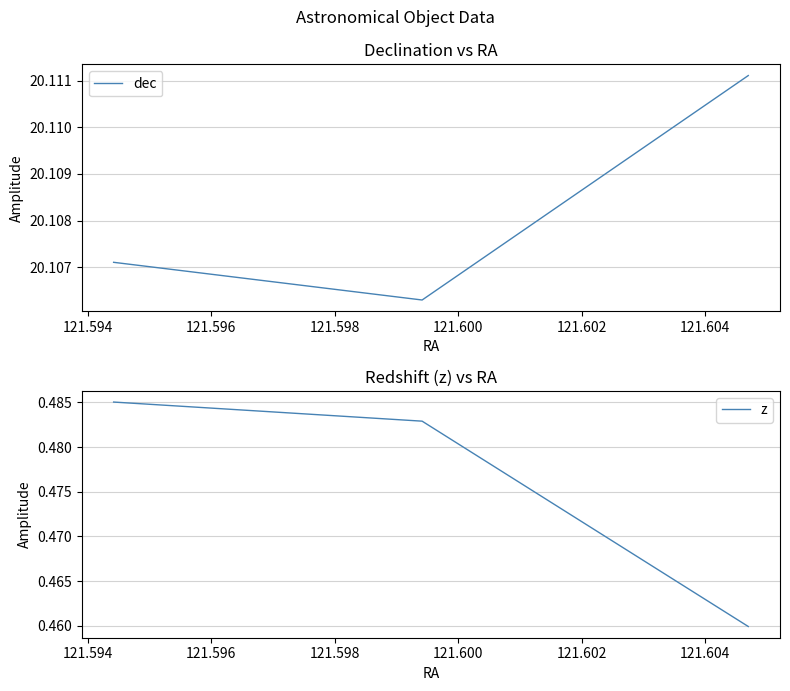

List the series in order of their peak value, highest first.

dec, z